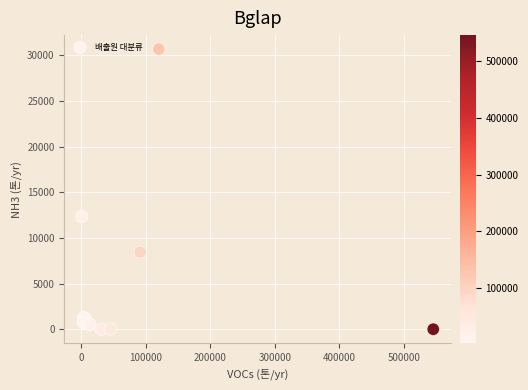

What Y value in the scatter plot is closest to 15340?

12338